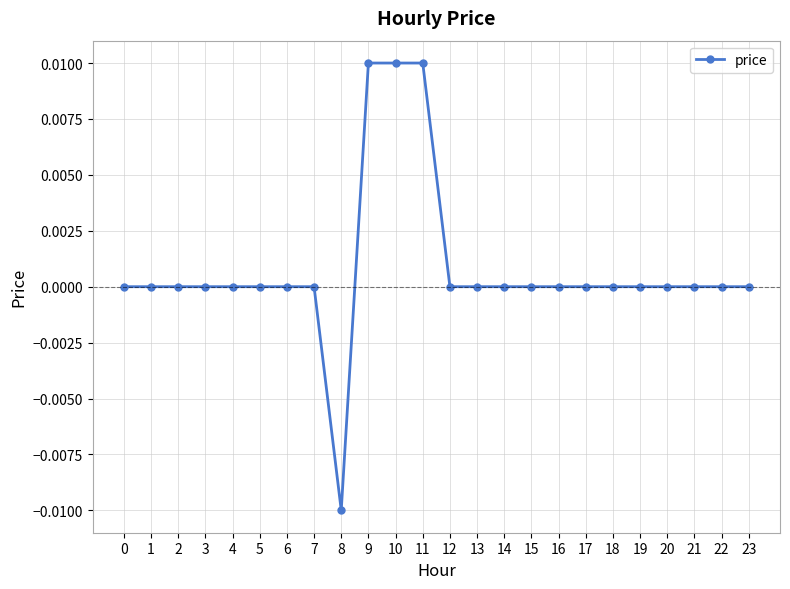

Is it true that the value at 11 is 0.0?

True